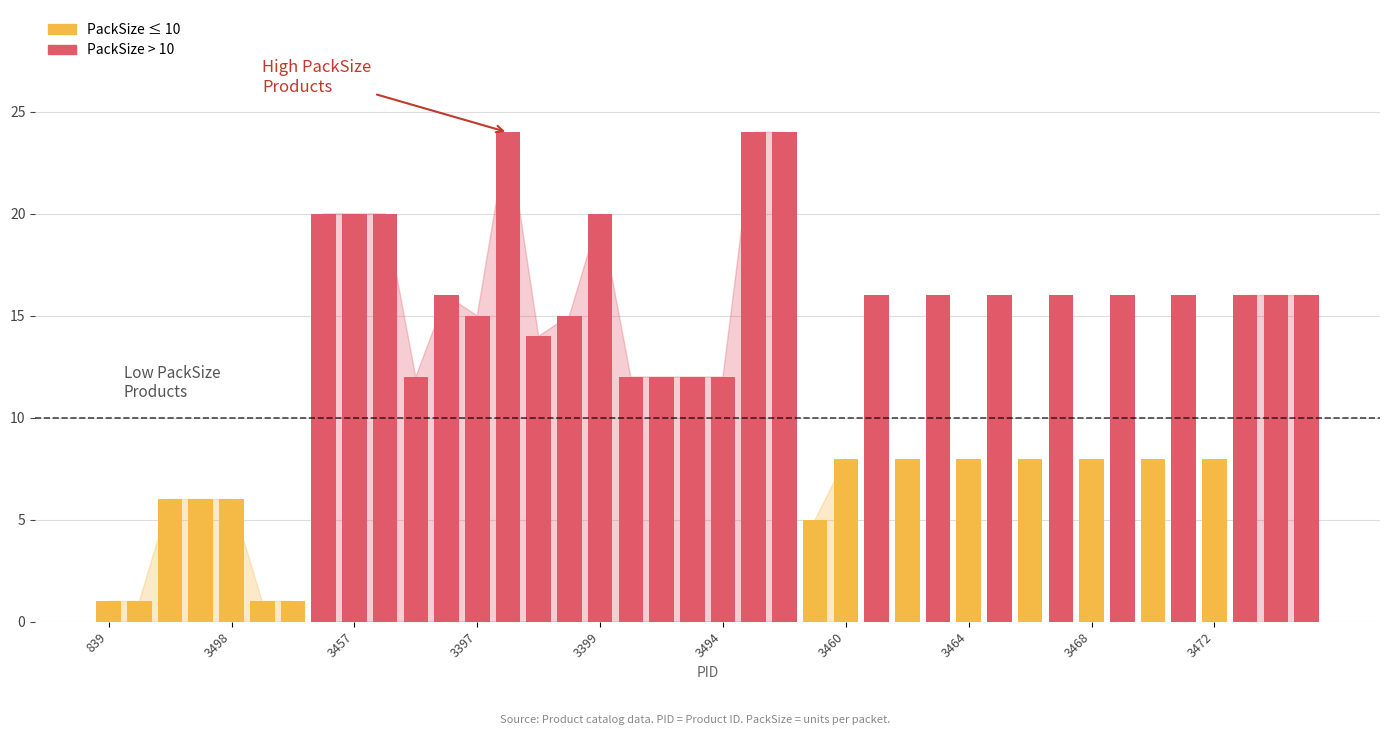

What is the label of the 24th bar from the right?

3399